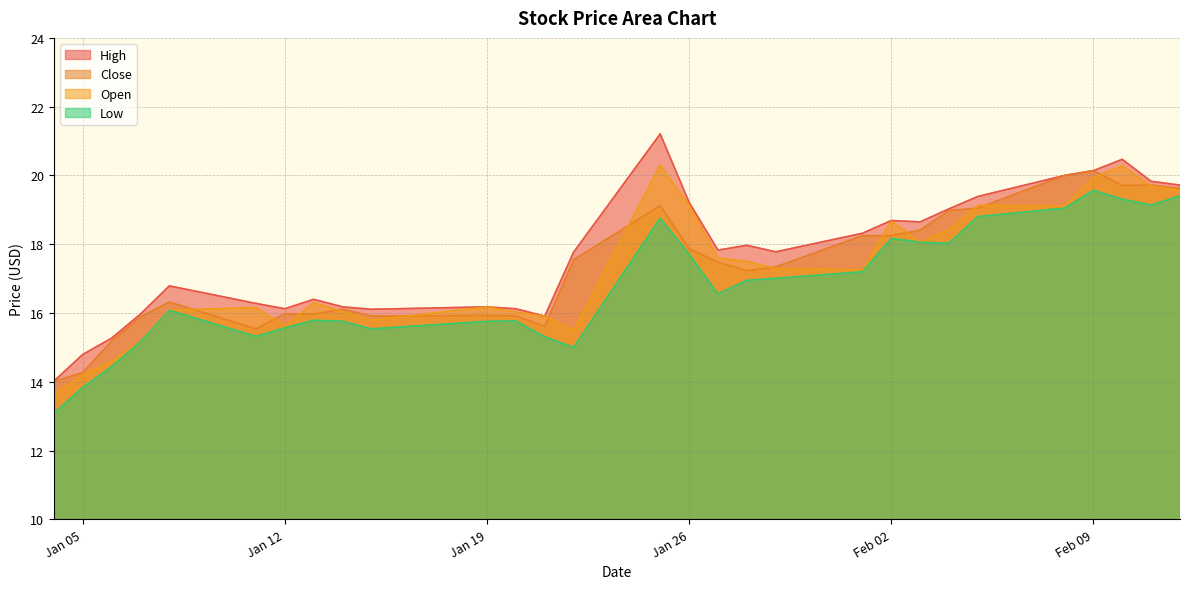

True or false: Open has a value of 18.1 at 2021-02-03.

True